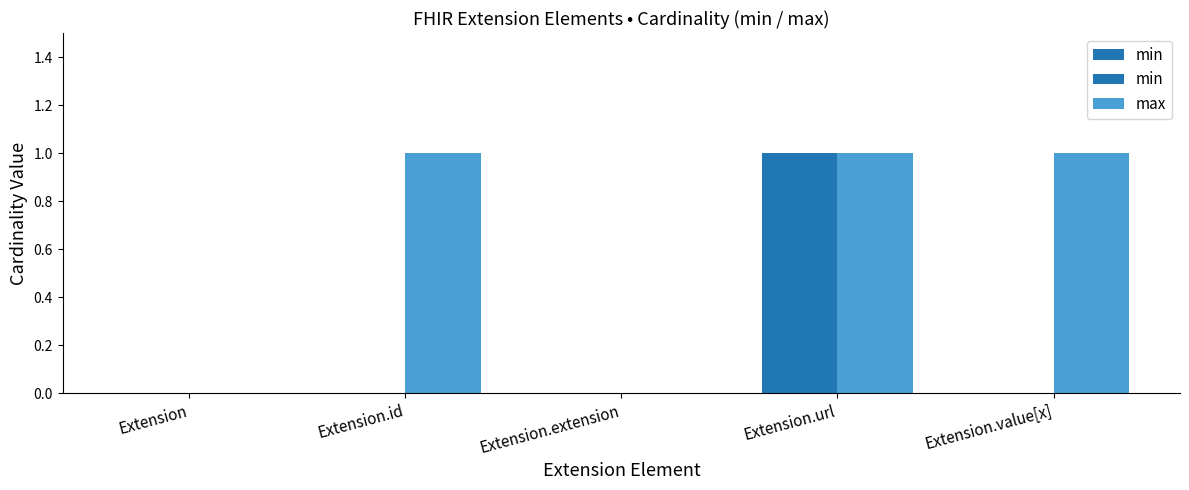

How many bars are there in each group?

2